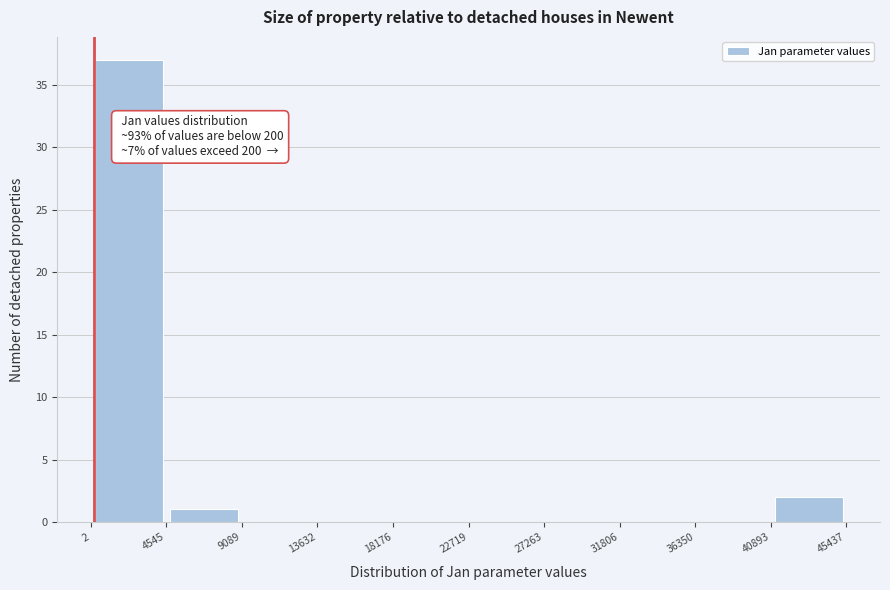

Over which range of the x-axis is the bar tallest?

2 to 4545